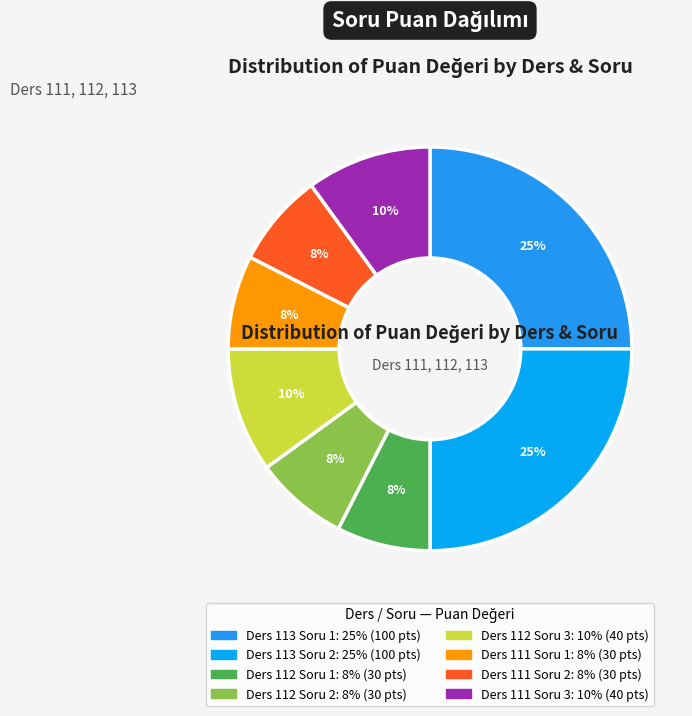

How many segments does this pie chart have?

8